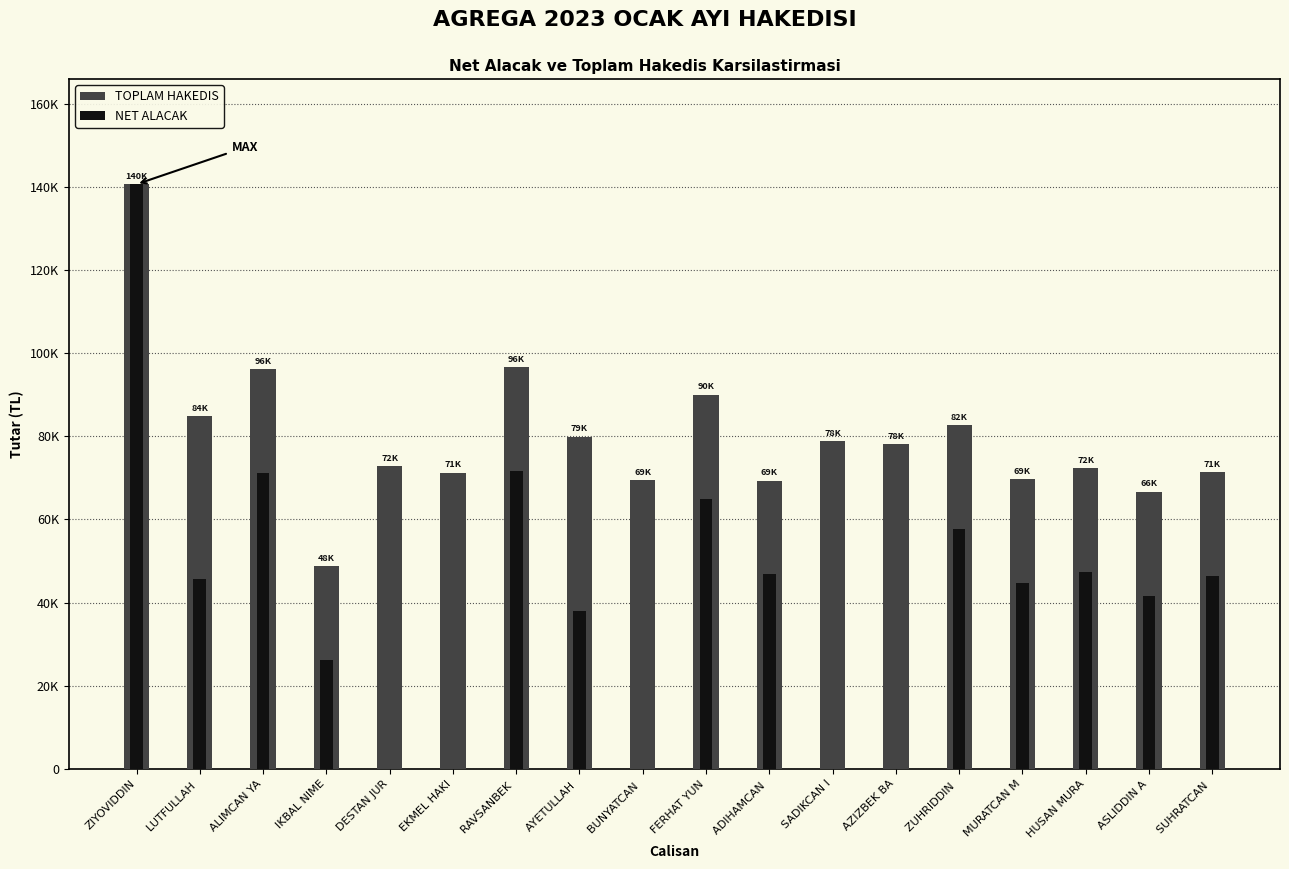

What is the value of the TOPLAM HAKEDIS bar at the 10th from the left?

90000